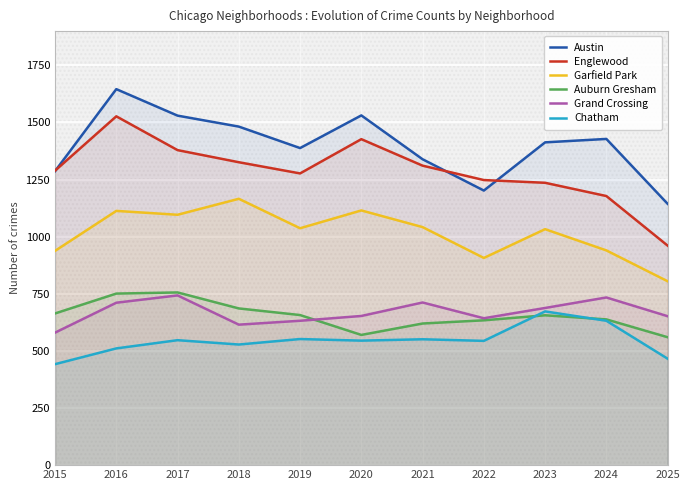

True or false: Auburn Gresham and Englewood cross at least once.

False